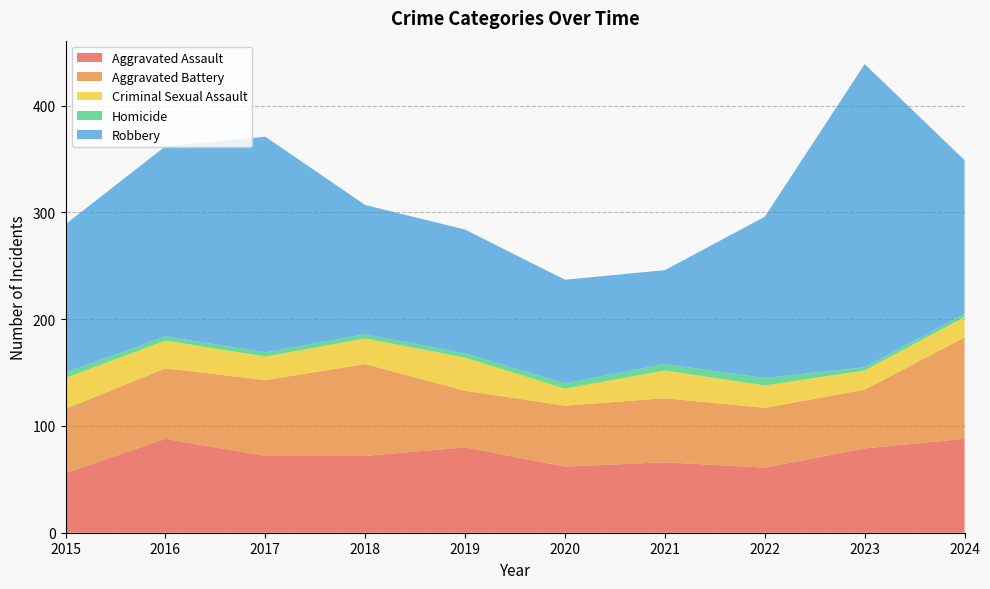

Reading left to right, list all the values displayed in this chart.

Aggravated Assault: 2015=56	2016=88	2017=72	2018=72	2019=80	2020=62	2021=66	2022=61	2023=79	2024=88
Aggravated Battery: 2015=60	2016=66	2017=71	2018=86	2019=53	2020=57	2021=60	2022=56	2023=55	2024=95
Criminal Sexual Assault: 2015=29	2016=26	2017=22	2018=24	2019=31	2020=16	2021=26	2022=21	2023=18	2024=19
Homicide: 2015=5	2016=4	2017=4	2018=4	2019=4	2020=5	2021=6	2022=7	2023=3	2024=3
Robbery: 2015=139	2016=178	2017=202	2018=121	2019=116	2020=97	2021=88	2022=151	2023=284	2024=144